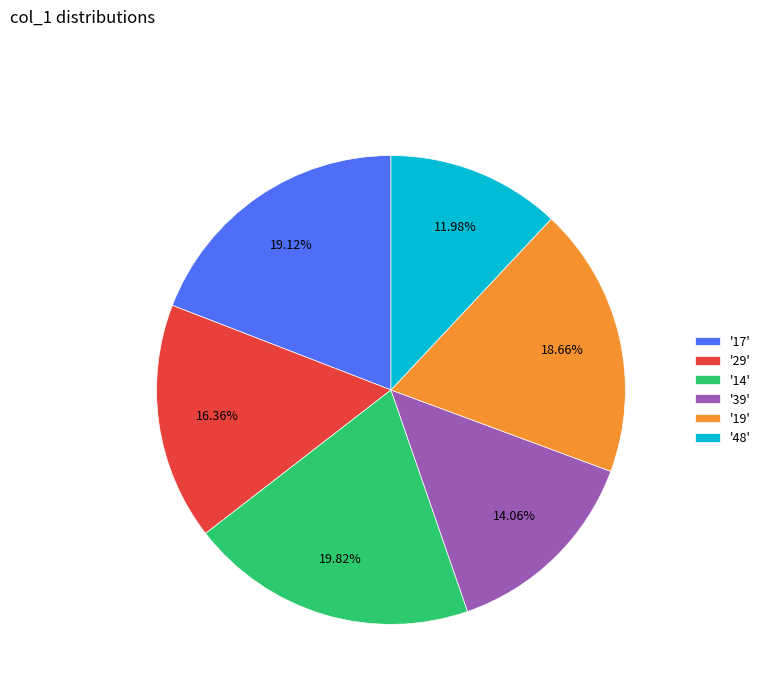

Is there any slice that represents more than half of the pie?

No